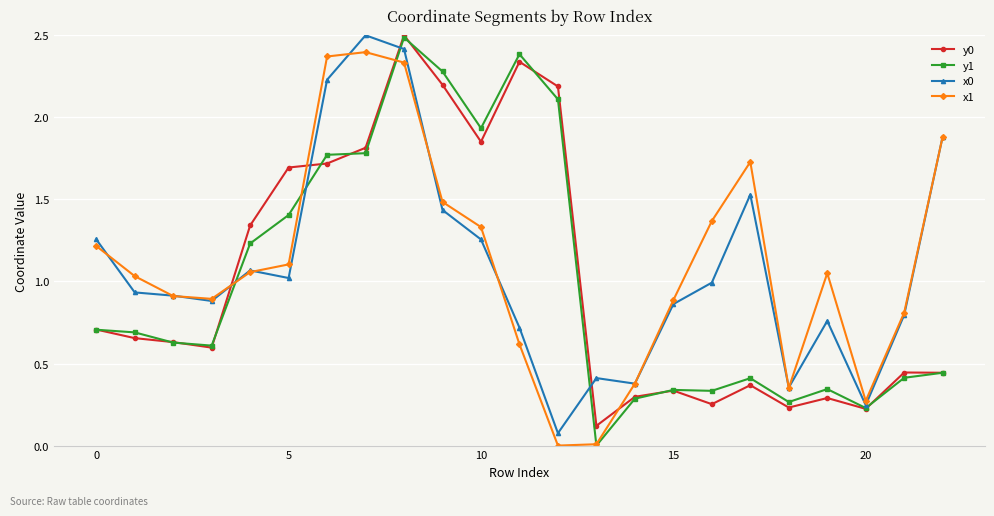

What is the sum of all x0 values?

24.9